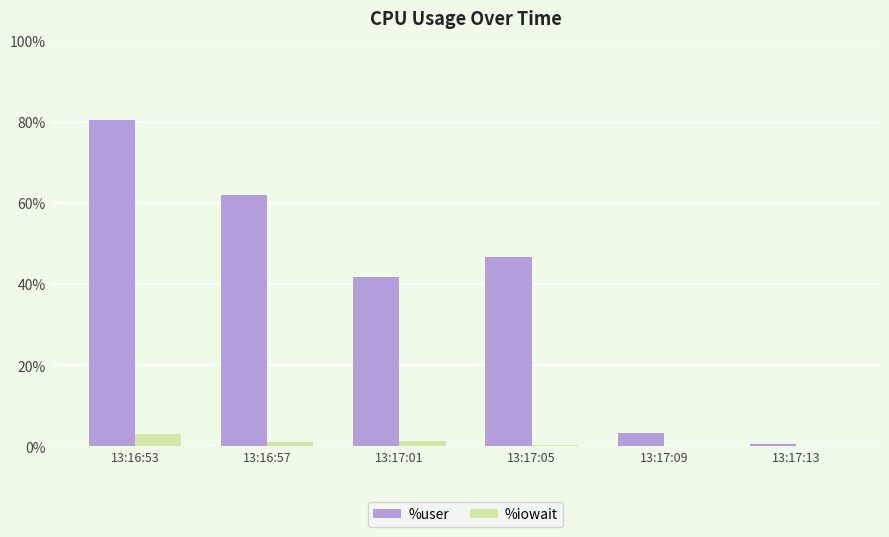

Which series has the largest total across all categories?

%user